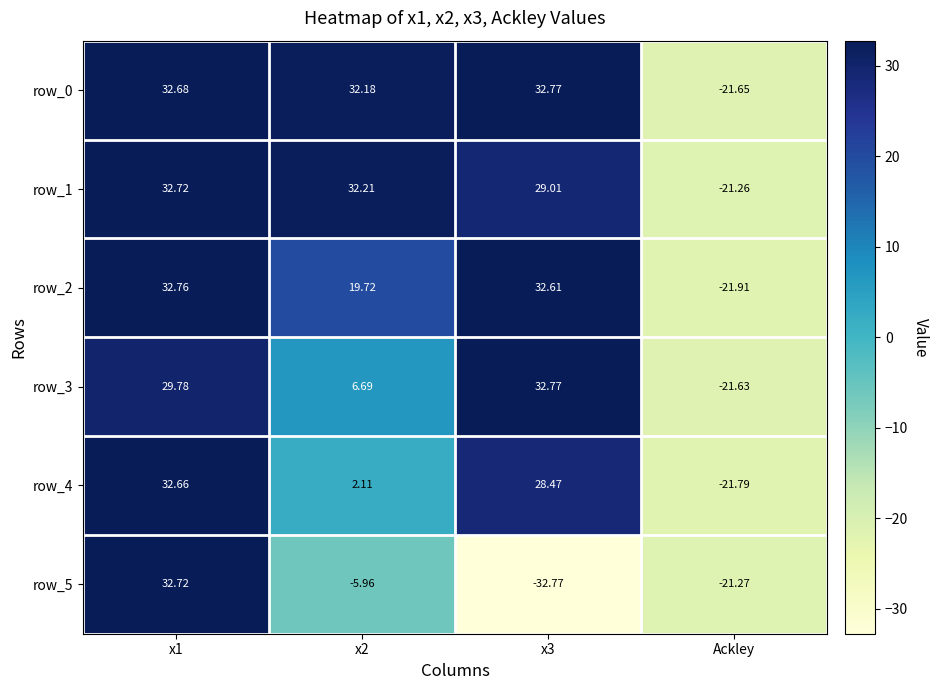

Where is row_0 nearest to the value 5?

Ackley